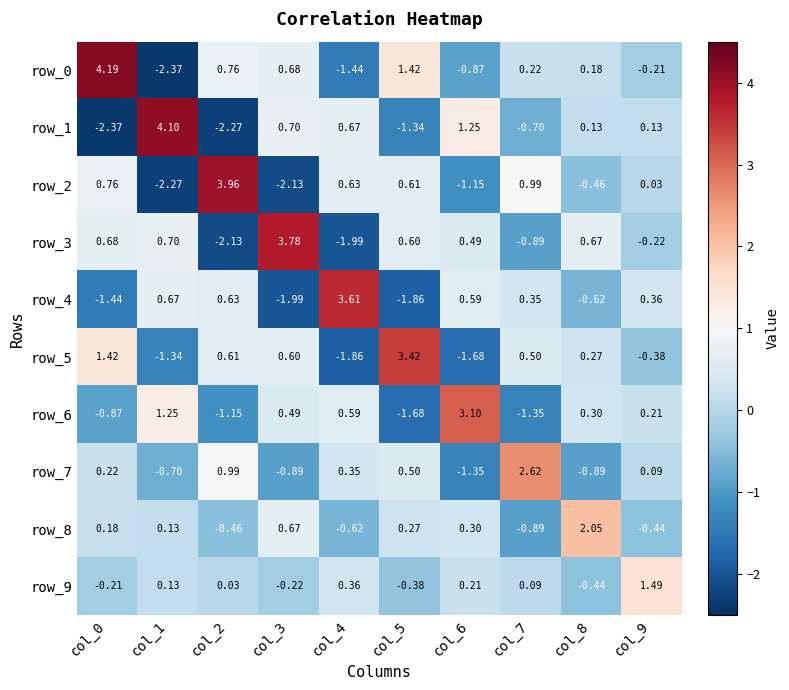

Reading left to right, extract all data points from this chart.

row_0: col_0=4.2	col_1=-2.4	col_2=0.8	col_3=0.7	col_4=-1.4	col_5=1.4	col_6=-0.9	col_7=0.2	col_8=0.2	col_9=-0.2
row_1: col_0=-2.4	col_1=4.1	col_2=-2.3	col_3=0.7	col_4=0.7	col_5=-1.3	col_6=1.3	col_7=-0.7	col_8=0.1	col_9=0.1
row_2: col_0=0.8	col_1=-2.3	col_2=4.0	col_3=-2.1	col_4=0.6	col_5=0.6	col_6=-1.2	col_7=1.0	col_8=-0.5	col_9=0.0
row_3: col_0=0.7	col_1=0.7	col_2=-2.1	col_3=3.8	col_4=-2.0	col_5=0.6	col_6=0.5	col_7=-0.9	col_8=0.7	col_9=-0.2
row_4: col_0=-1.4	col_1=0.7	col_2=0.6	col_3=-2.0	col_4=3.6	col_5=-1.9	col_6=0.6	col_7=0.4	col_8=-0.6	col_9=0.4
row_5: col_0=1.4	col_1=-1.3	col_2=0.6	col_3=0.6	col_4=-1.9	col_5=3.4	col_6=-1.7	col_7=0.5	col_8=0.3	col_9=-0.4
row_6: col_0=-0.9	col_1=1.3	col_2=-1.2	col_3=0.5	col_4=0.6	col_5=-1.7	col_6=3.1	col_7=-1.3	col_8=0.3	col_9=0.2
row_7: col_0=0.2	col_1=-0.7	col_2=1.0	col_3=-0.9	col_4=0.4	col_5=0.5	col_6=-1.3	col_7=2.6	col_8=-0.9	col_9=0.1
row_8: col_0=0.2	col_1=0.1	col_2=-0.5	col_3=0.7	col_4=-0.6	col_5=0.3	col_6=0.3	col_7=-0.9	col_8=2.0	col_9=-0.4
row_9: col_0=-0.2	col_1=0.1	col_2=0.0	col_3=-0.2	col_4=0.4	col_5=-0.4	col_6=0.2	col_7=0.1	col_8=-0.4	col_9=1.5